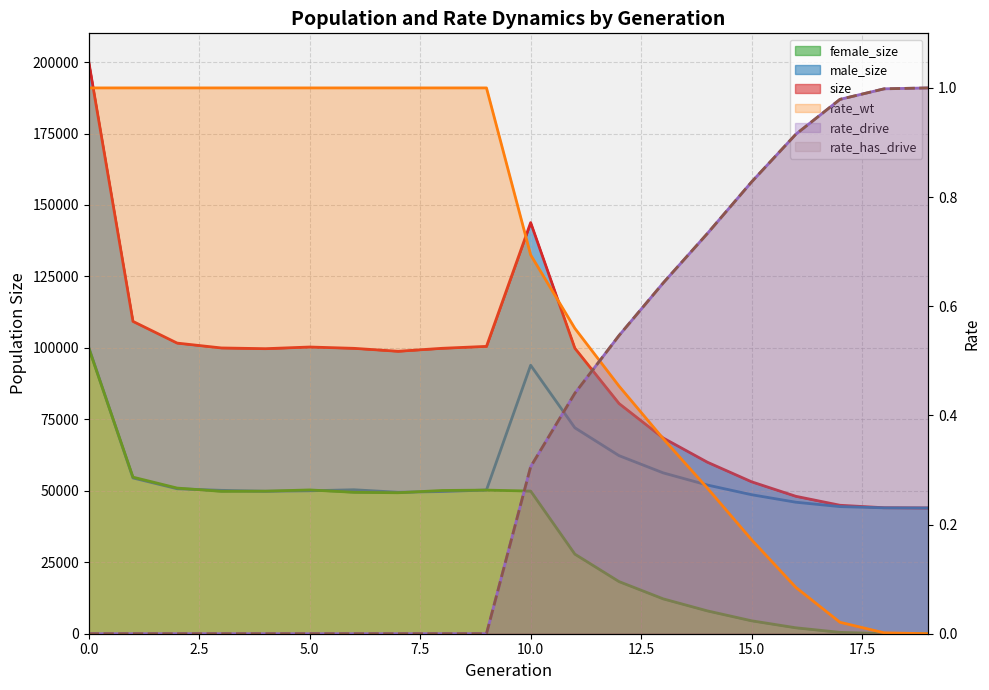

True or false: female_size has a value of 147578 at 0.

False